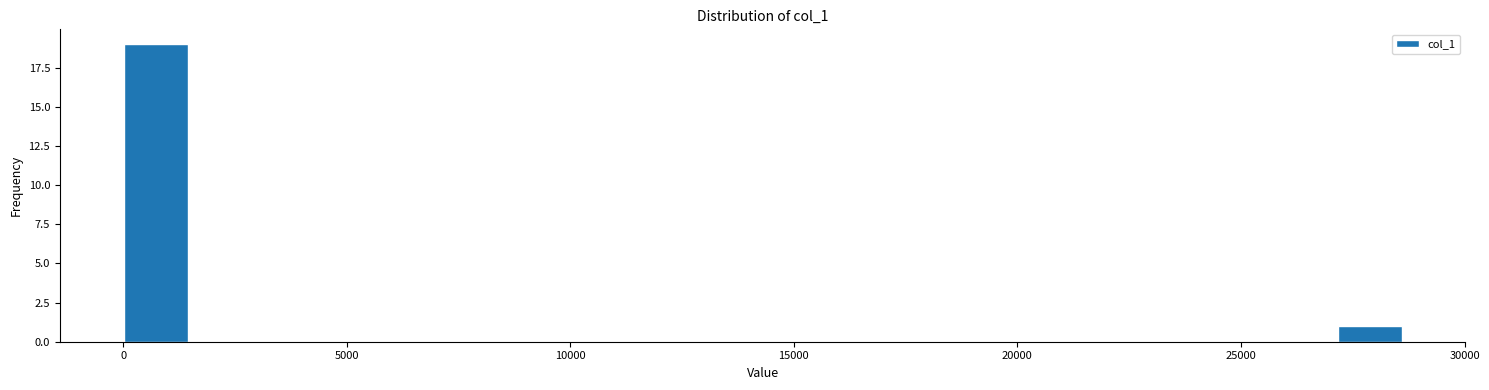

Read against the x-axis, roughly where is the centre of the tallest bar?

500